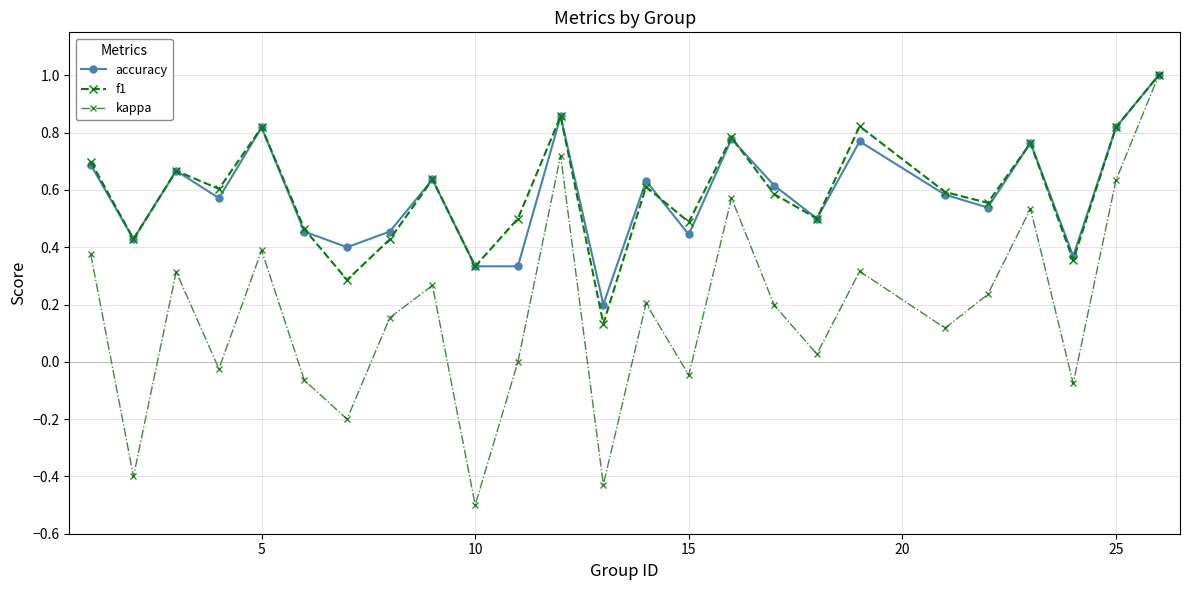

Which series has the largest range (max minus min)?

kappa